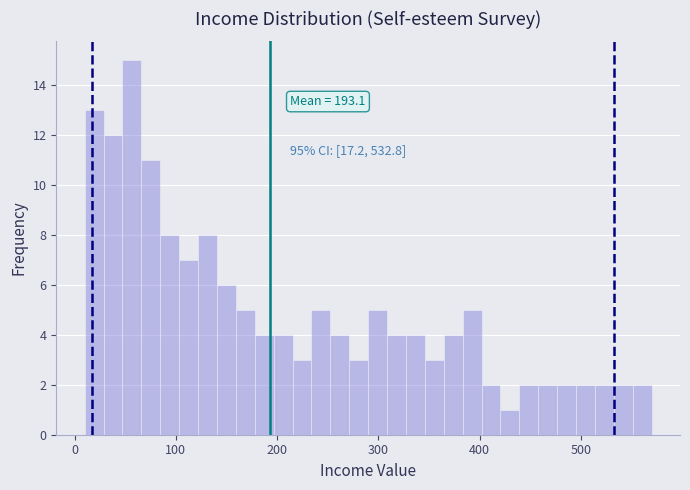

Read against the x-axis, roughly where is the centre of the tallest bar?

60